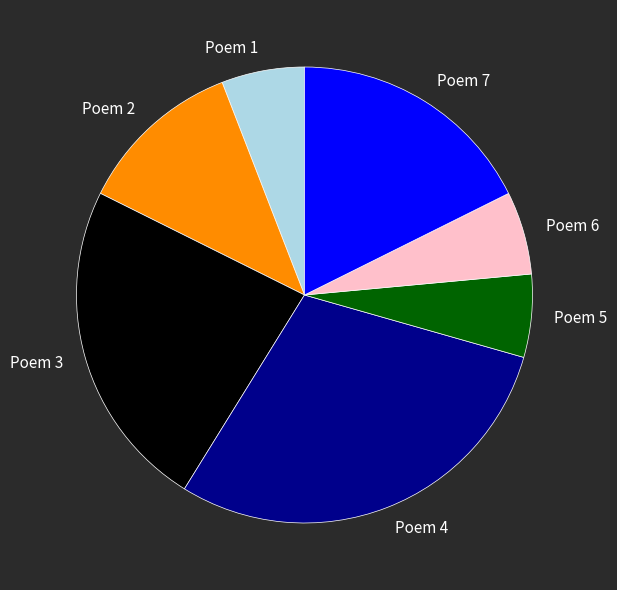

The Poem 3 slice represents 24% of the pie. True or false?

True